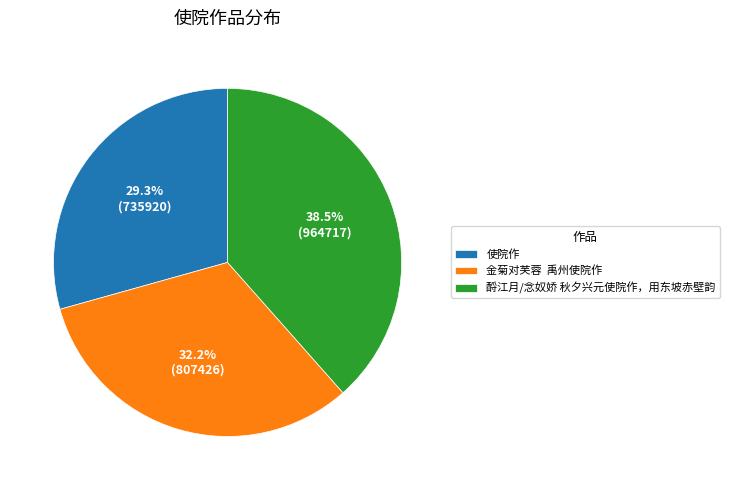

What is the smallest slice in the pie chart?

使院作